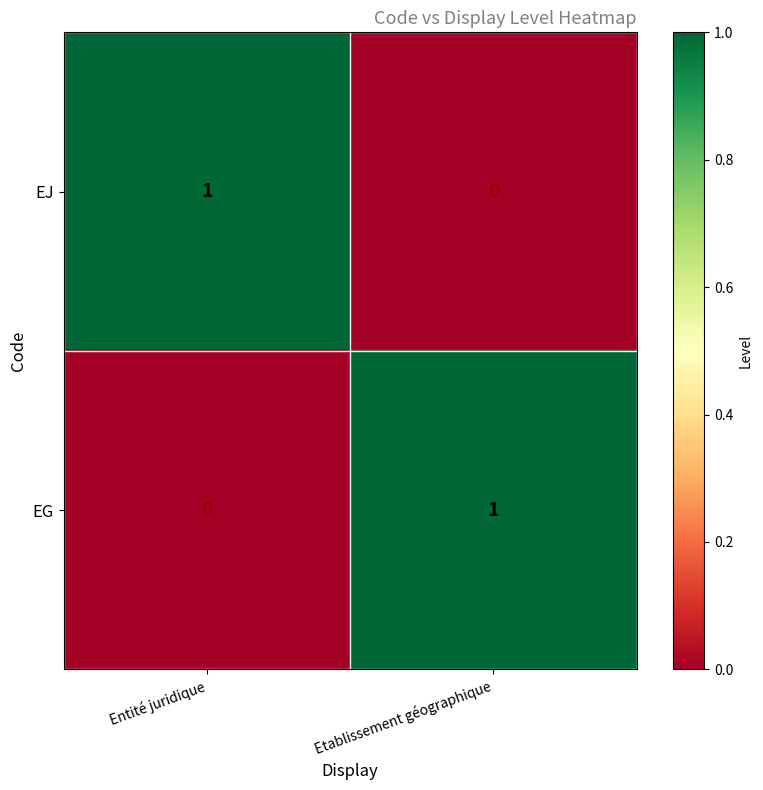

How many series are shown in this chart?

2